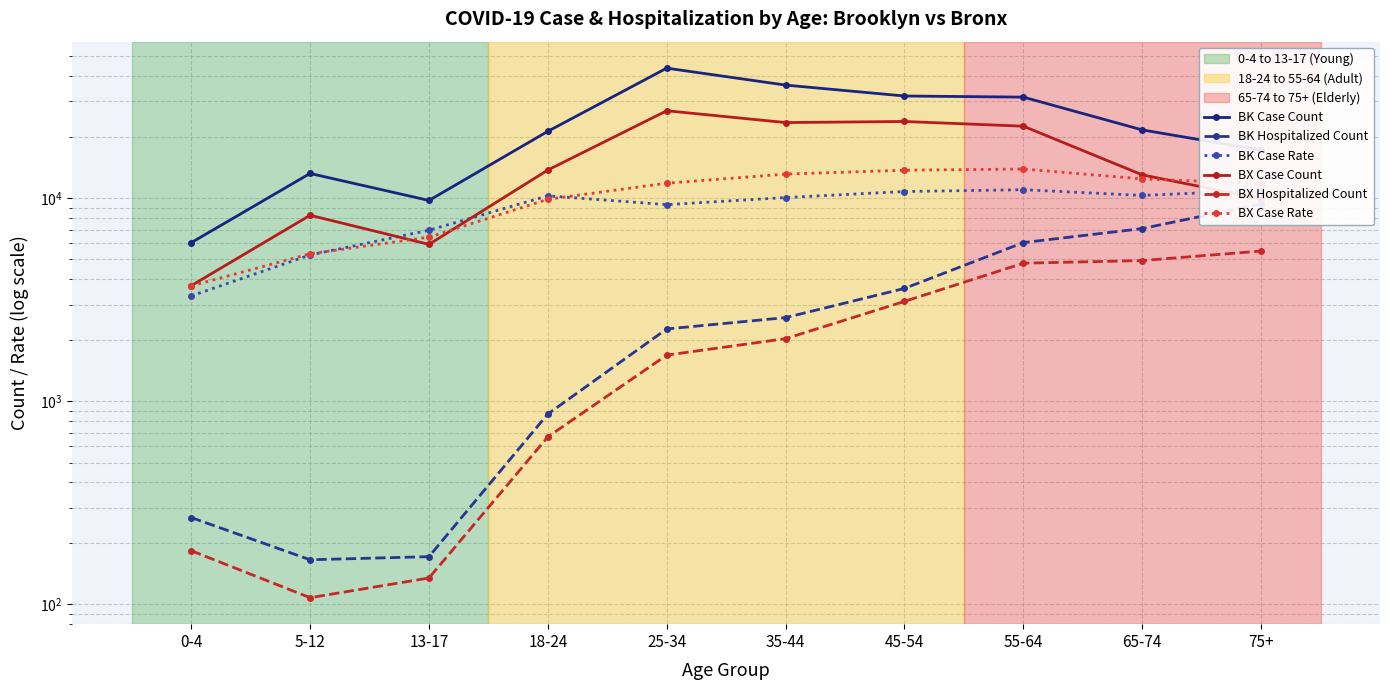

True or false: BK Hospitalized Count and BX Case Rate intersect in this chart.

False